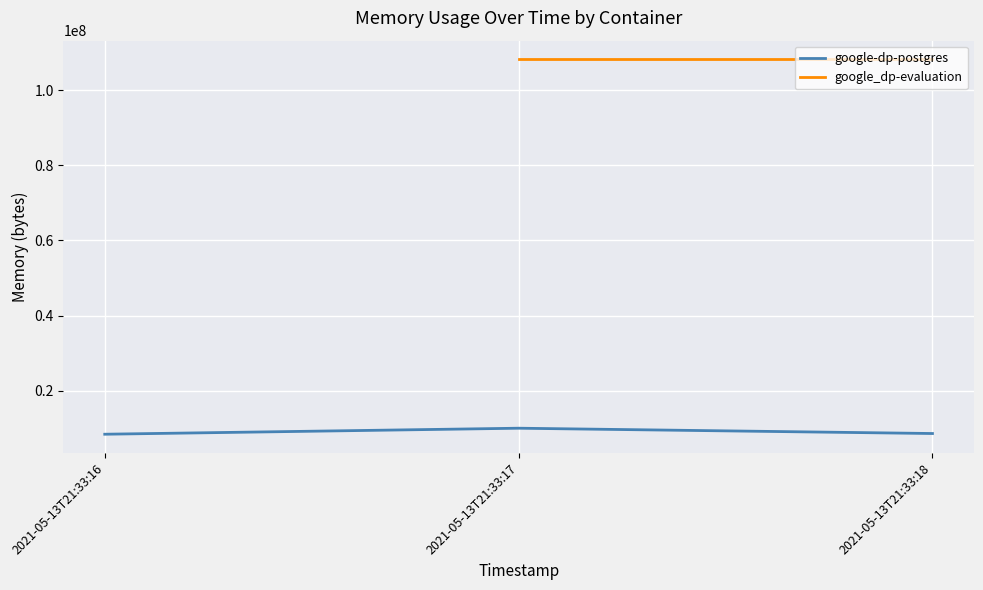

What is the value of the 2nd point from the left?

10006528